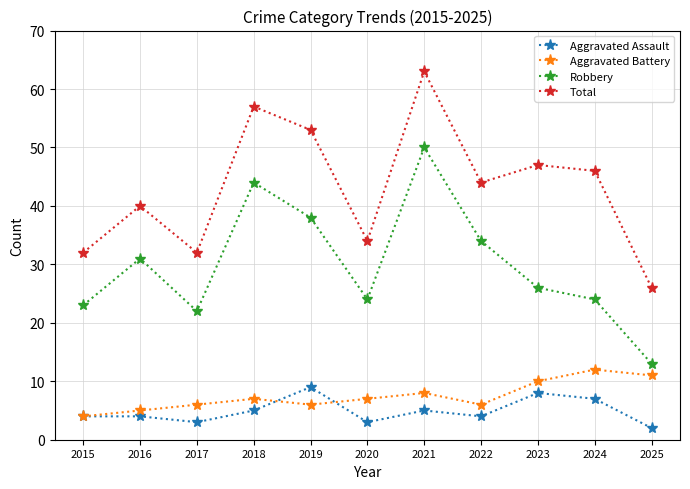

What is the difference between the second highest and minimum values in the Robbery series?

31